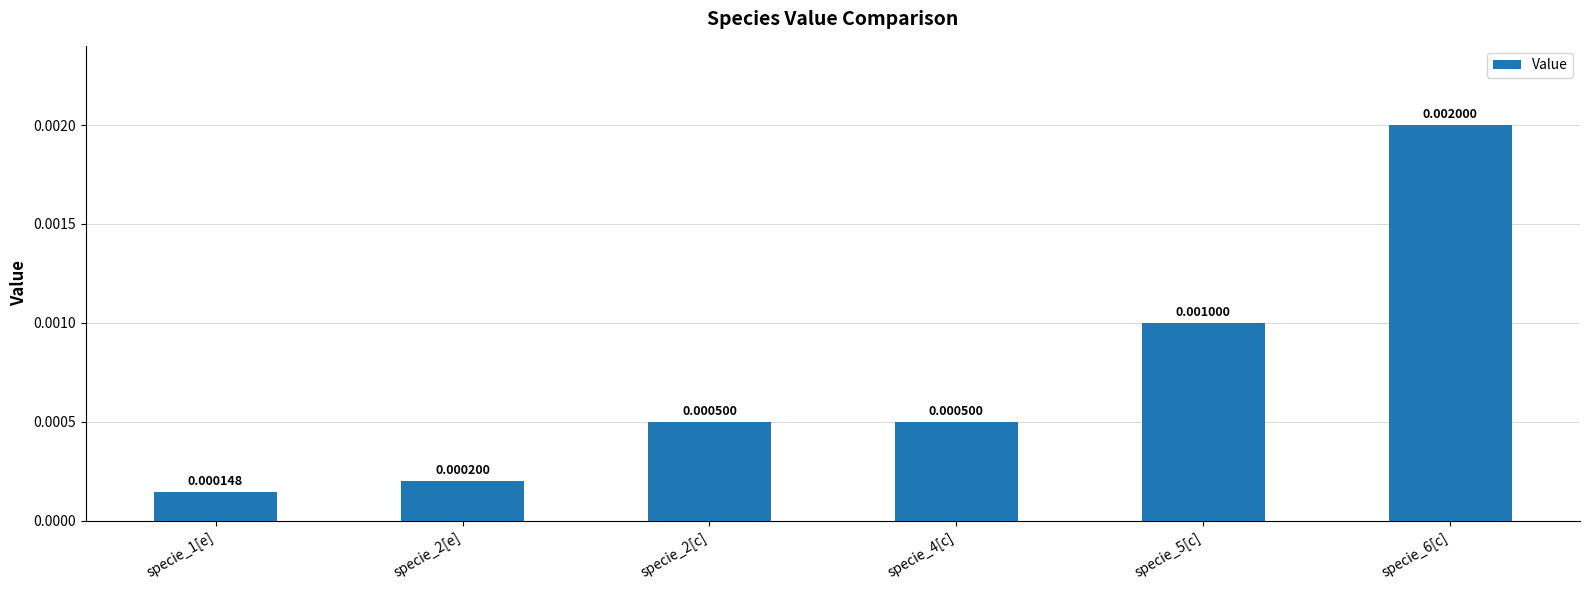

Which has a higher value, specie_1[e] or specie_6[c]?

specie_6[c]